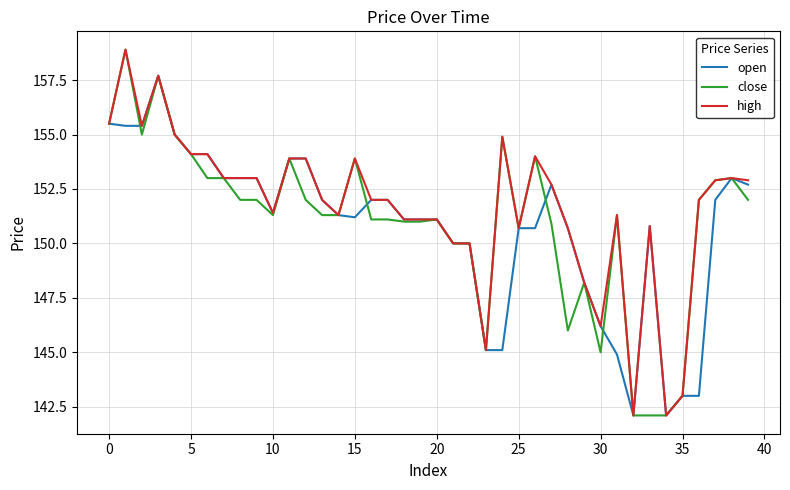

What is the lowest value of the close series?

142.1